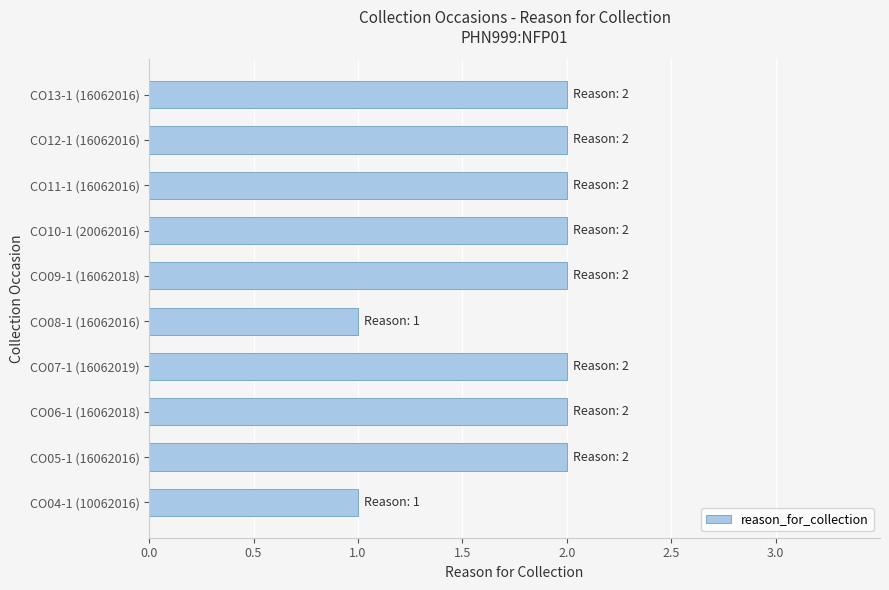

What is the greatest value displayed?

2